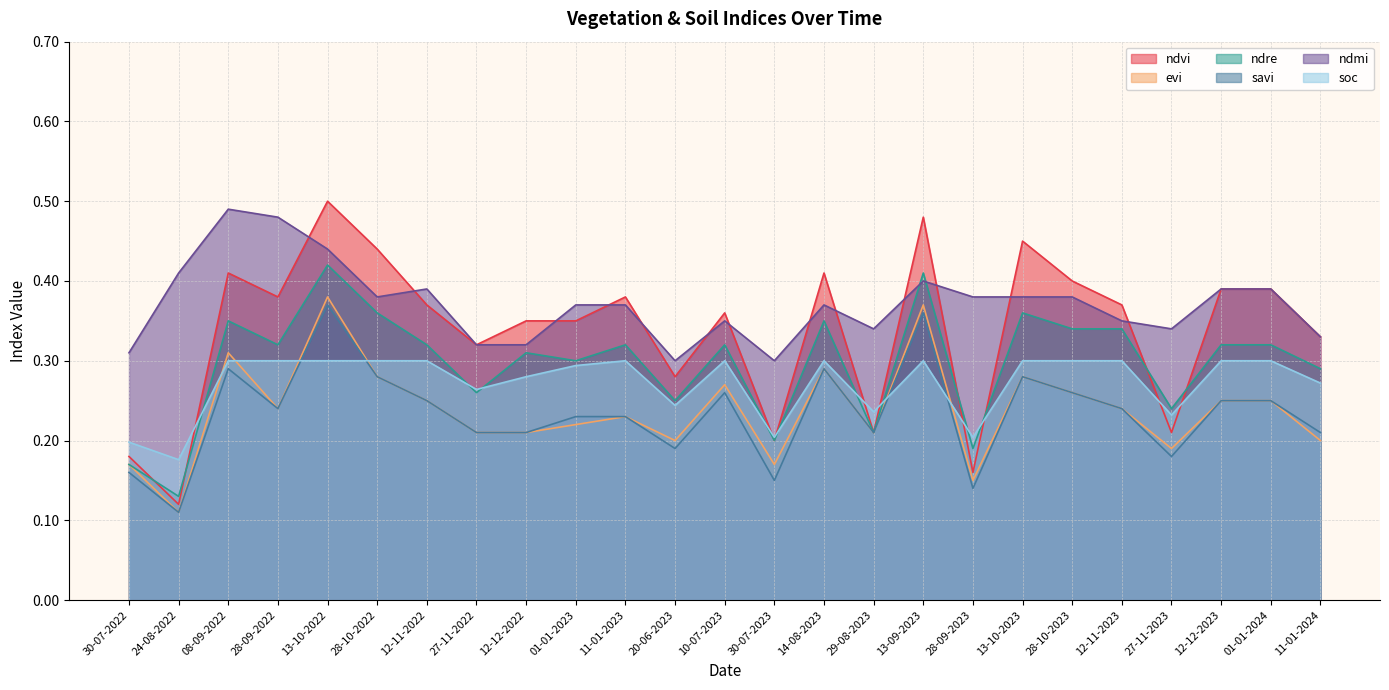

What is the sum of the soc values at 30-07-2023 and 13-09-2023?

0.5